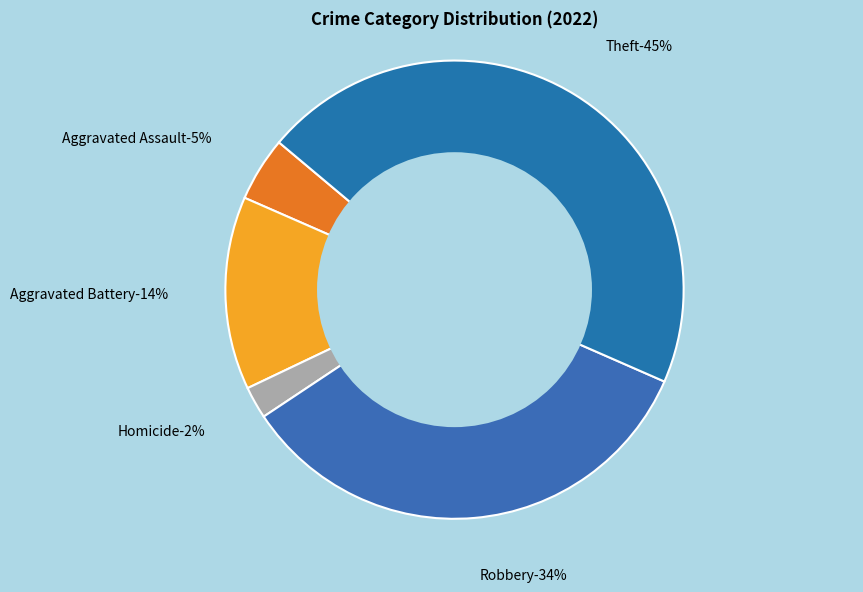

What is the total percentage of Robbery and Aggravated Battery?

47.7%